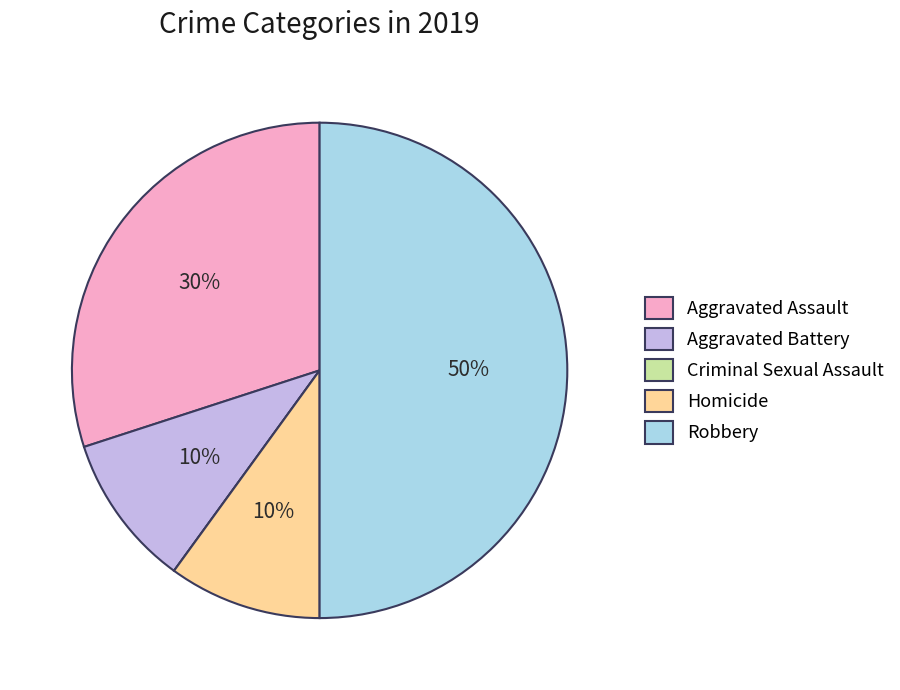

To the nearest percent, what is the average slice percentage?

20%